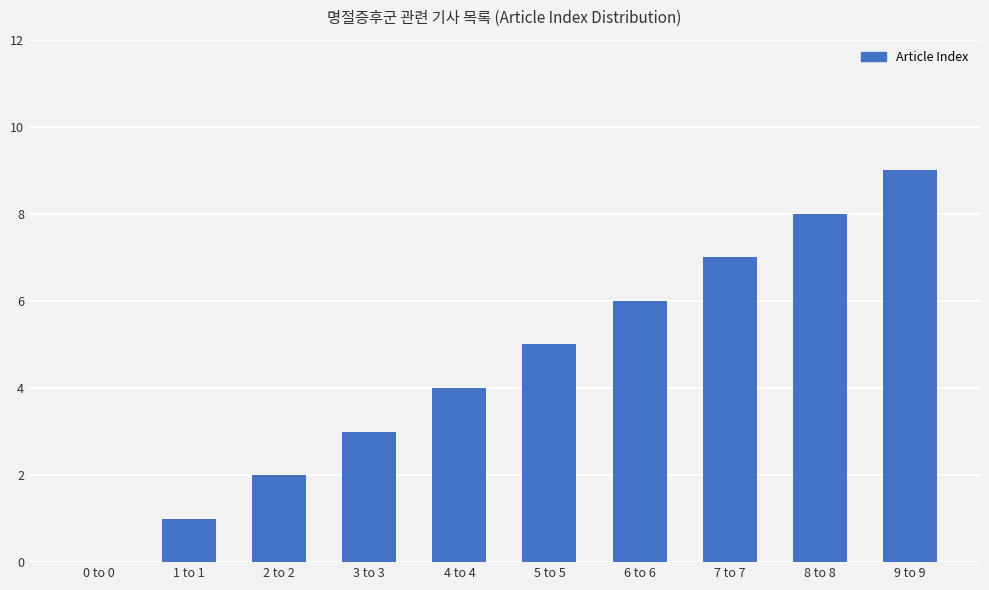

Which label corresponds to the largest value in the chart?

9 to 9